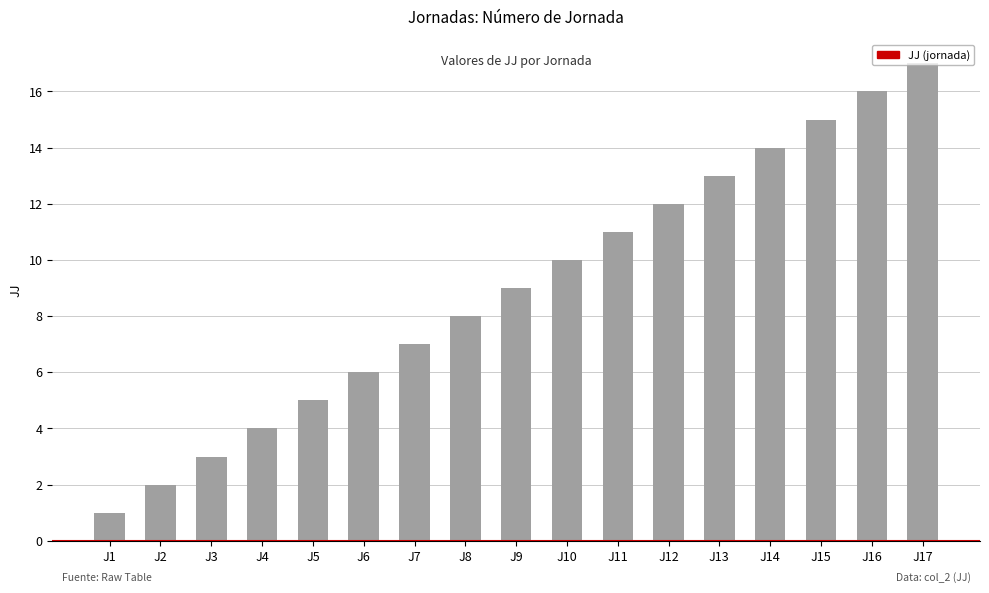

The chart shows a value of 3 at J11. True or false?

False